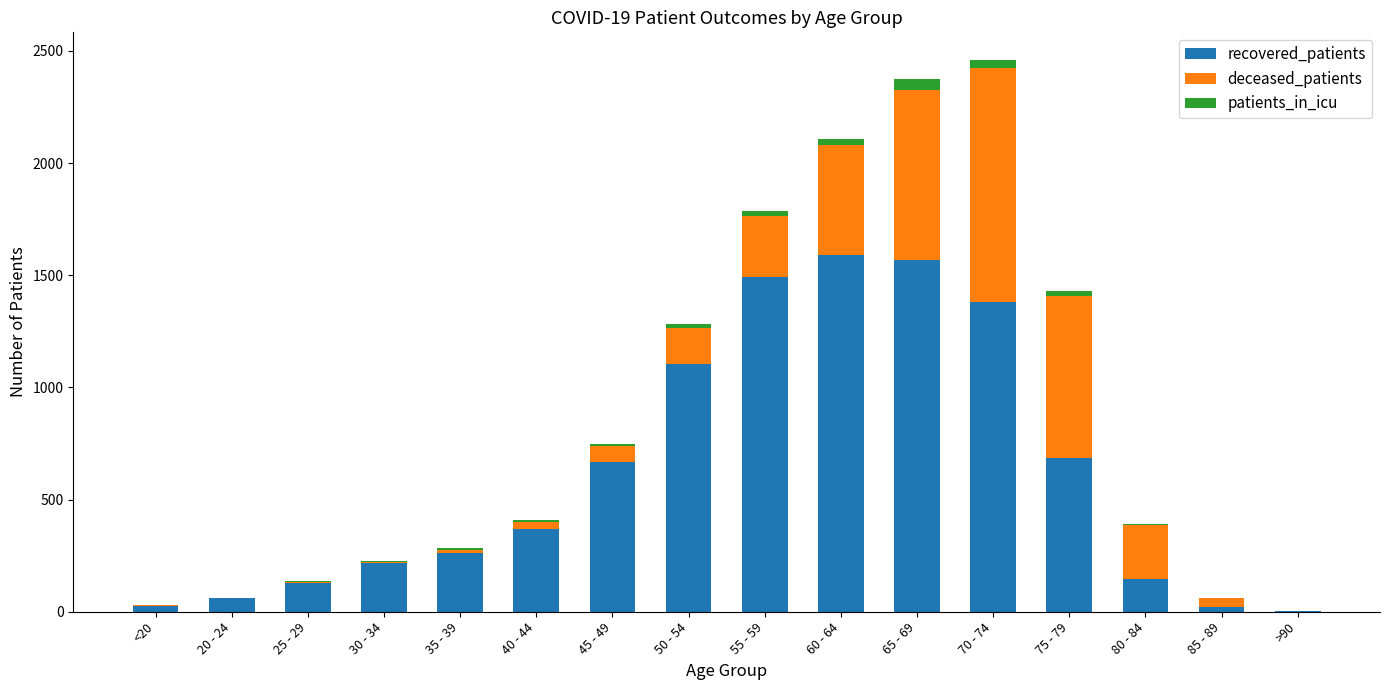

What is the sum of all recovered_patients values?

9715